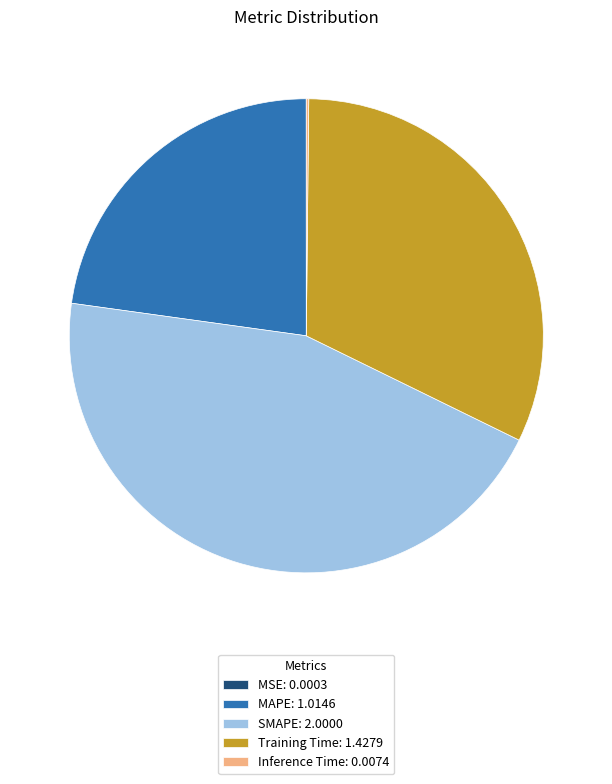

Is it true that SMAPE: 2.0000 is 45% of the pie?

True